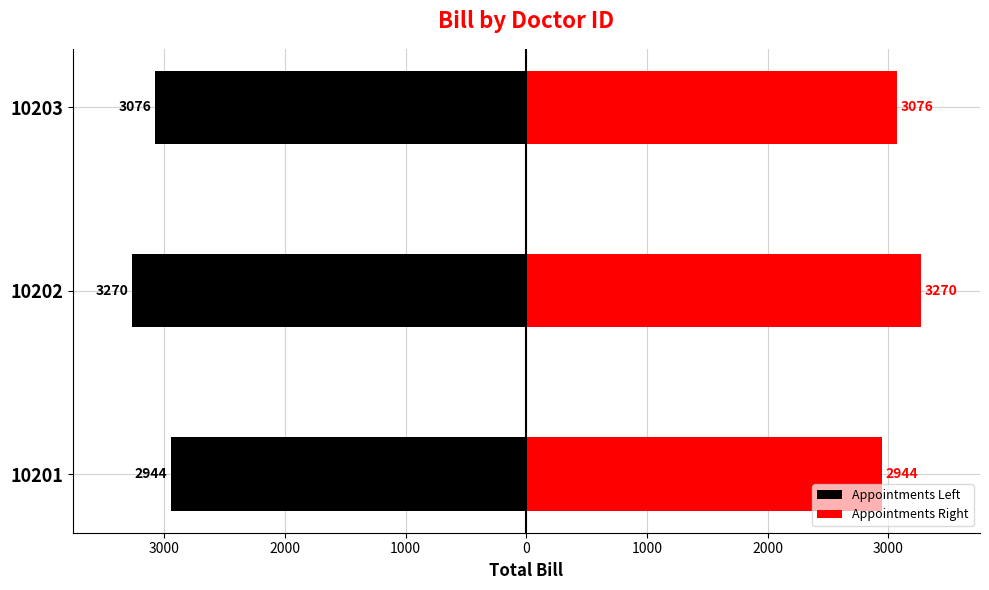

The value of Appointments Left at 10203 is -5412.1. True or false?

False